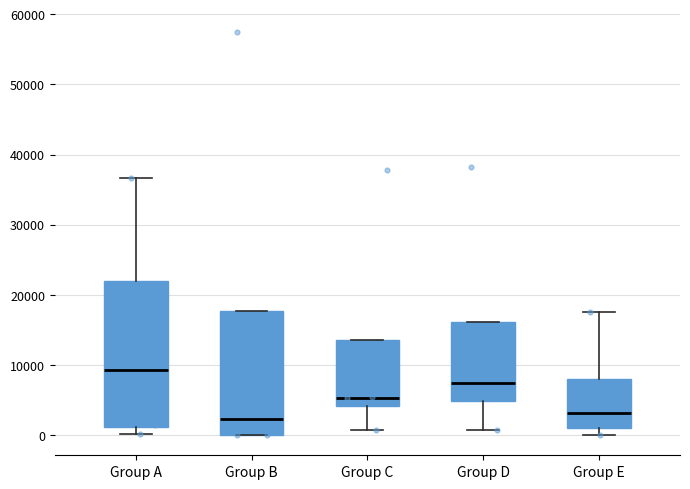

Reading left to right, transcribe this box plot: for each box, give where its median line is, the range the box spans, and where its two whiskers end, as read against the y-axis. The values are not printed on the chart, so give them approximately, as read against the axis.

Group A: median 9000, box 1000 to 22000, whiskers 0 to 37000
Group B: median 2000, box 0 to 18000, whiskers 0 to 18000
Group C: median 5000, box 4000 to 14000, whiskers 1000 to 14000
Group D: median 7000, box 5000 to 16000, whiskers 1000 to 16000
Group E: median 3000, box 1000 to 8000, whiskers 0 to 18000